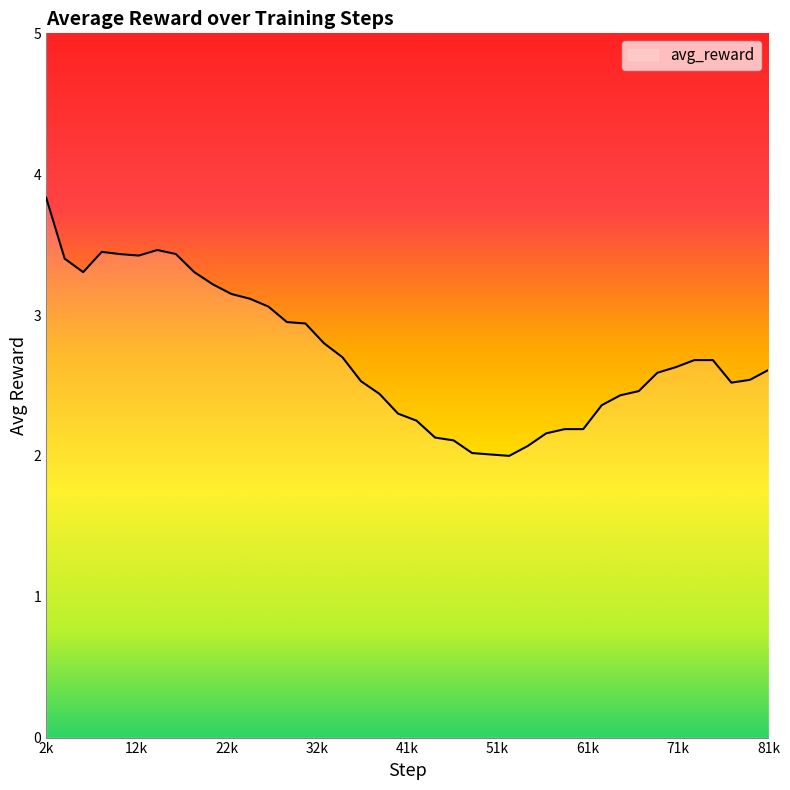

What is the greatest value displayed?

3.8